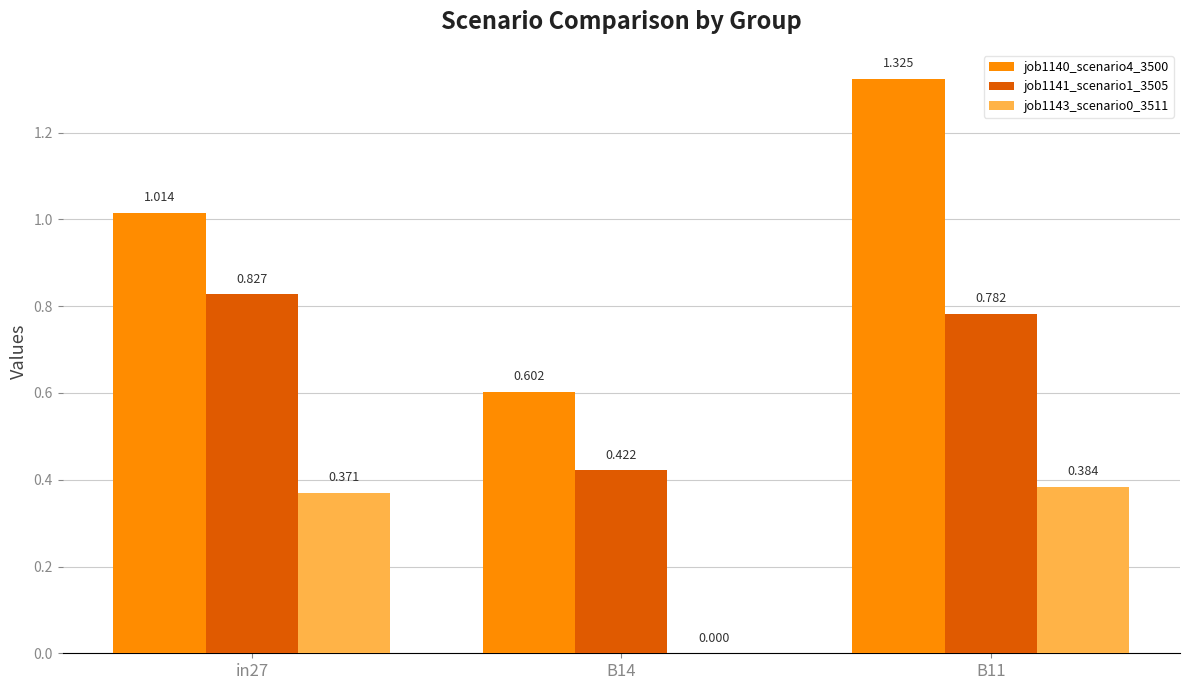

Is the value of job1143_scenario0_3511 at B14 greater than the value of job1141_scenario1_3505 at B11?

No